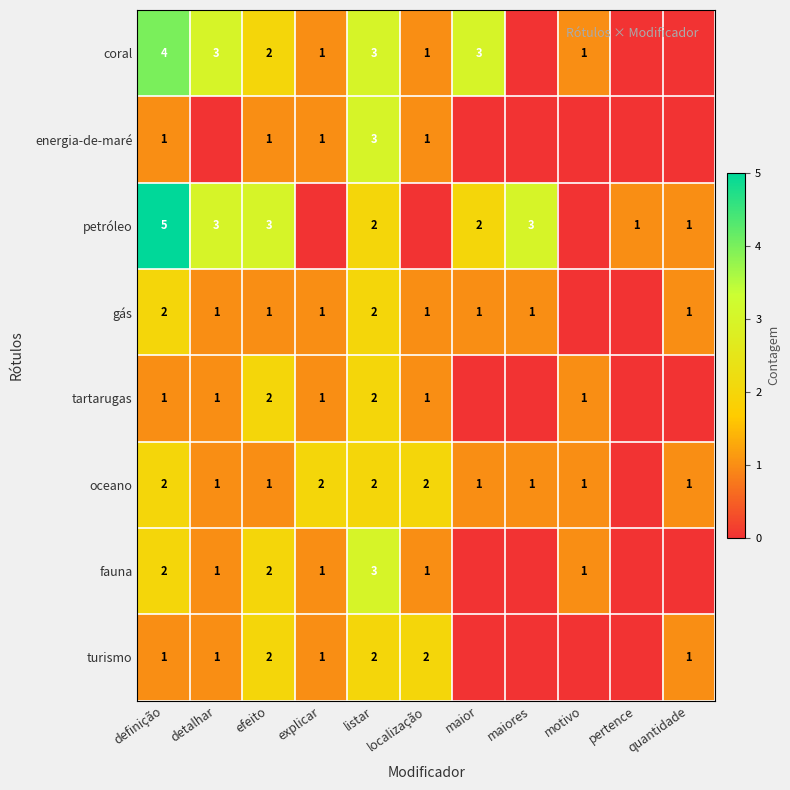

What is the spread (max minus min) of values at motivo?

1